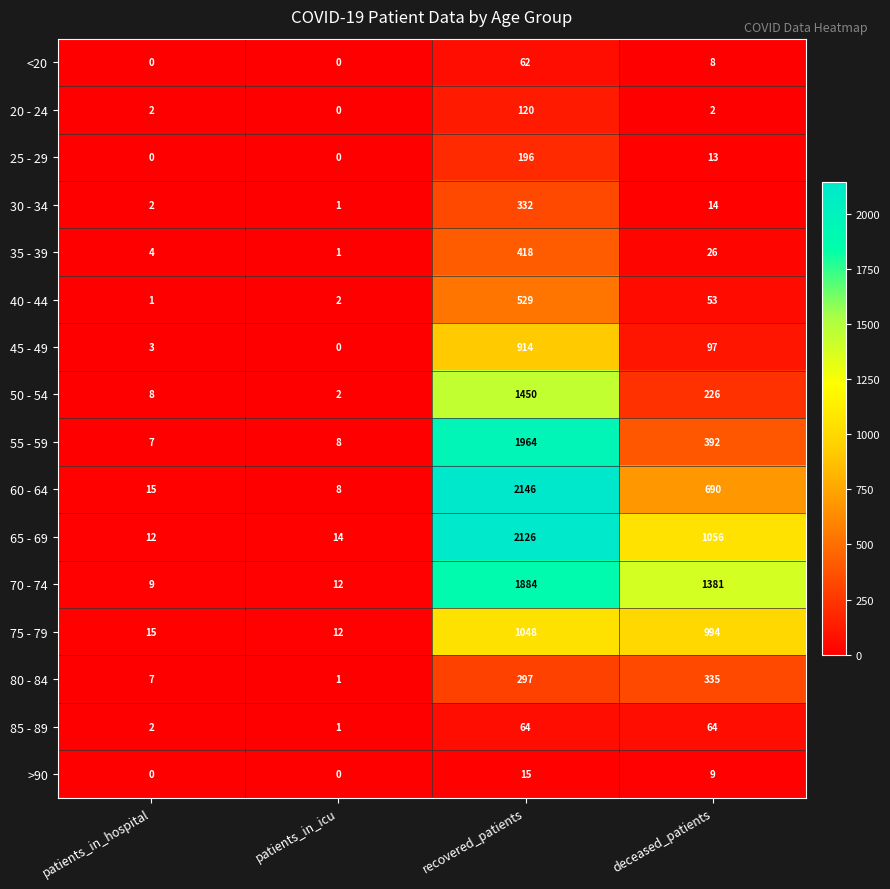

What is the sum of all 80 - 84 values?

640